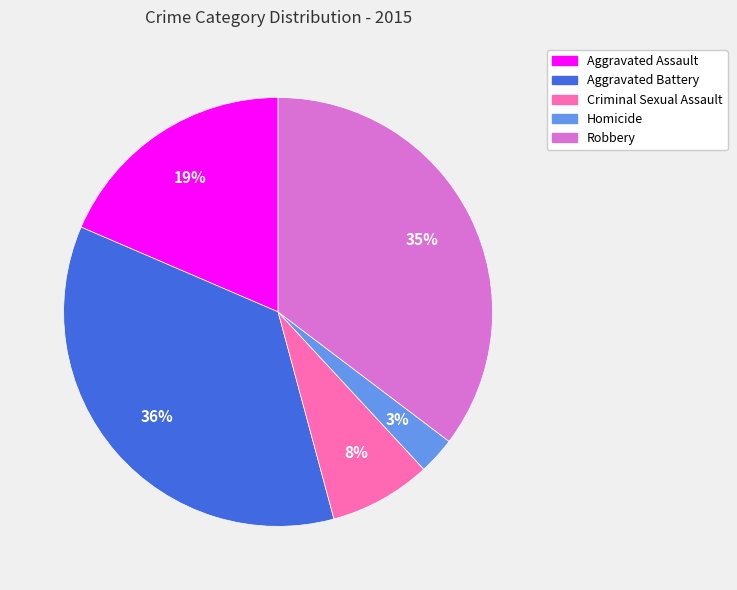

Which slice is the smallest?

Homicide